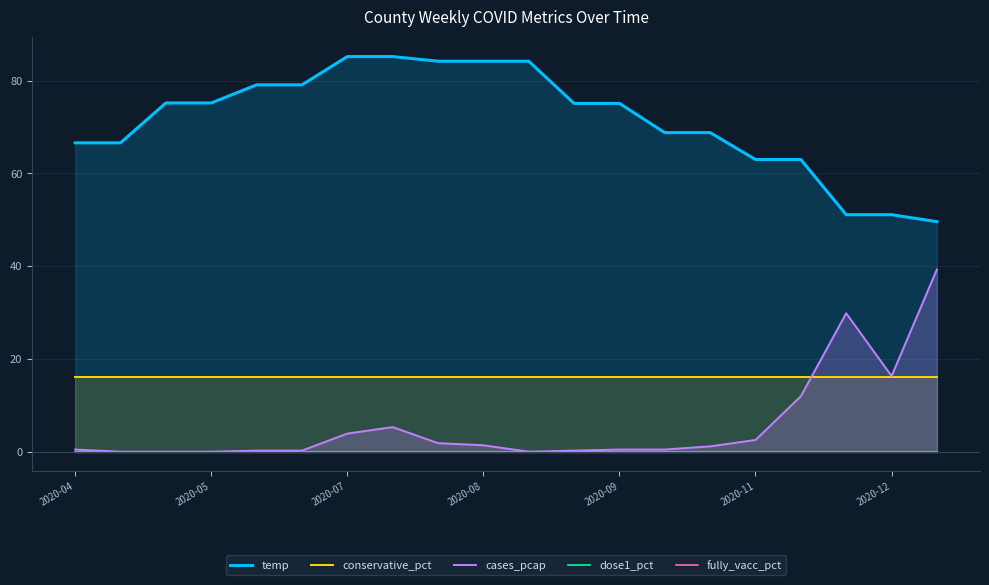

The cases_pcap series shows 3.9 at 2020-07. True or false?

True